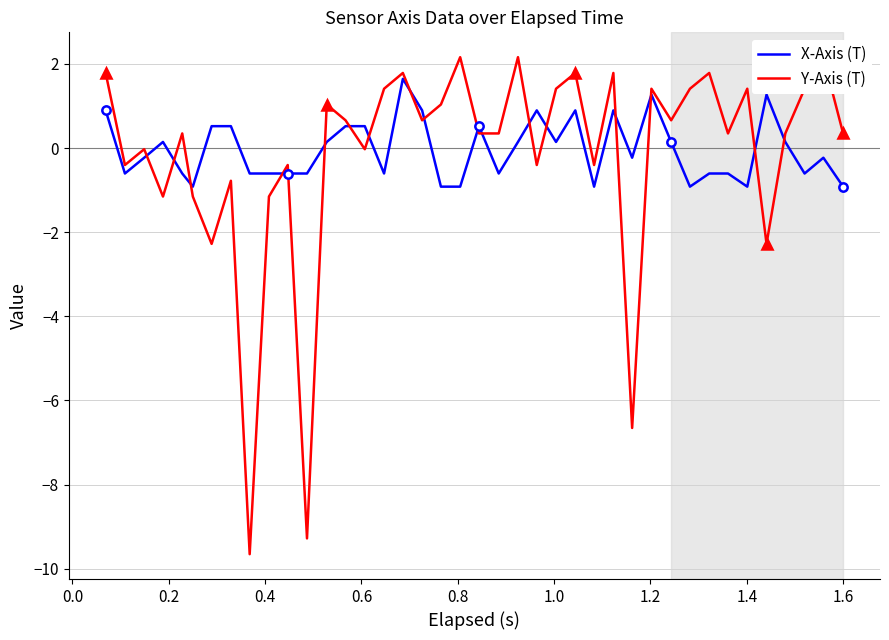

What is the lowest value of the X-Axis (T) series?

-0.9